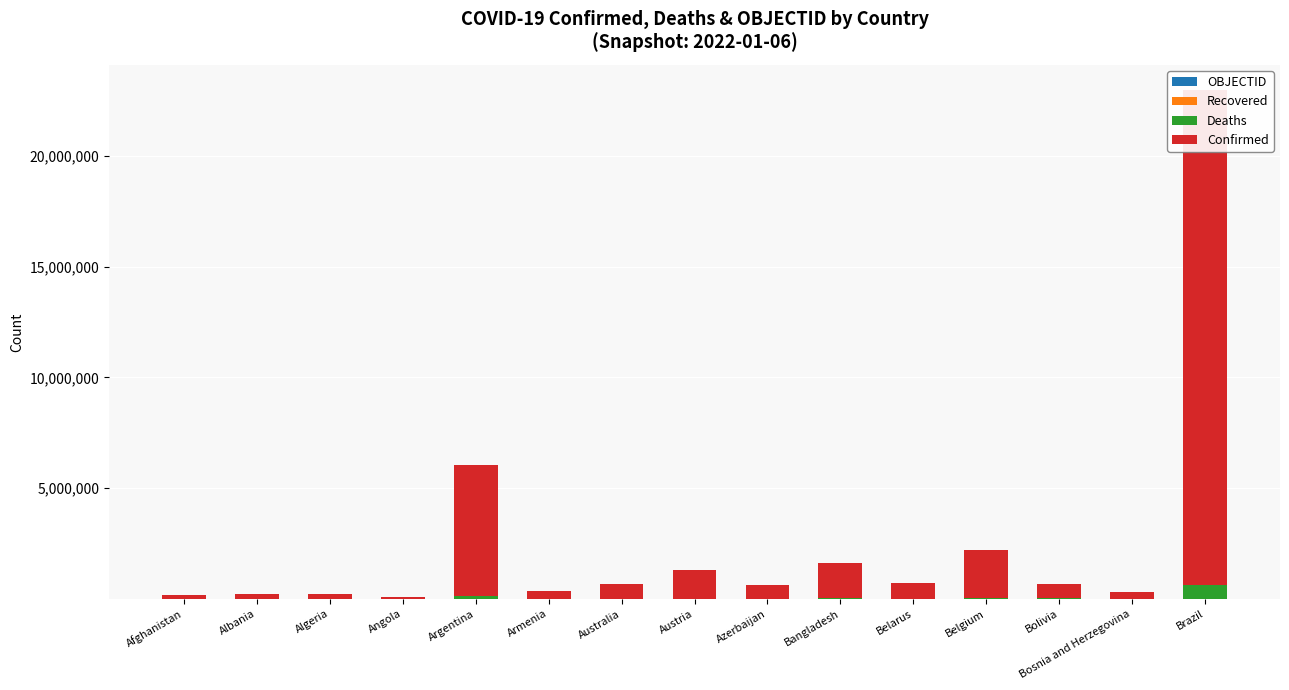

What are all the series names shown in the legend?

OBJECTID, Recovered, Deaths, Confirmed